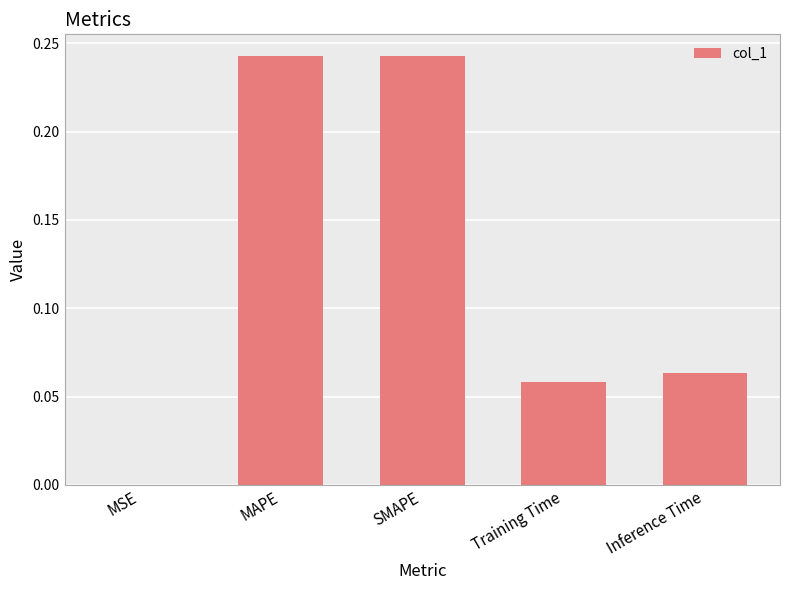

The value at MSE is 0.0. True or false?

True